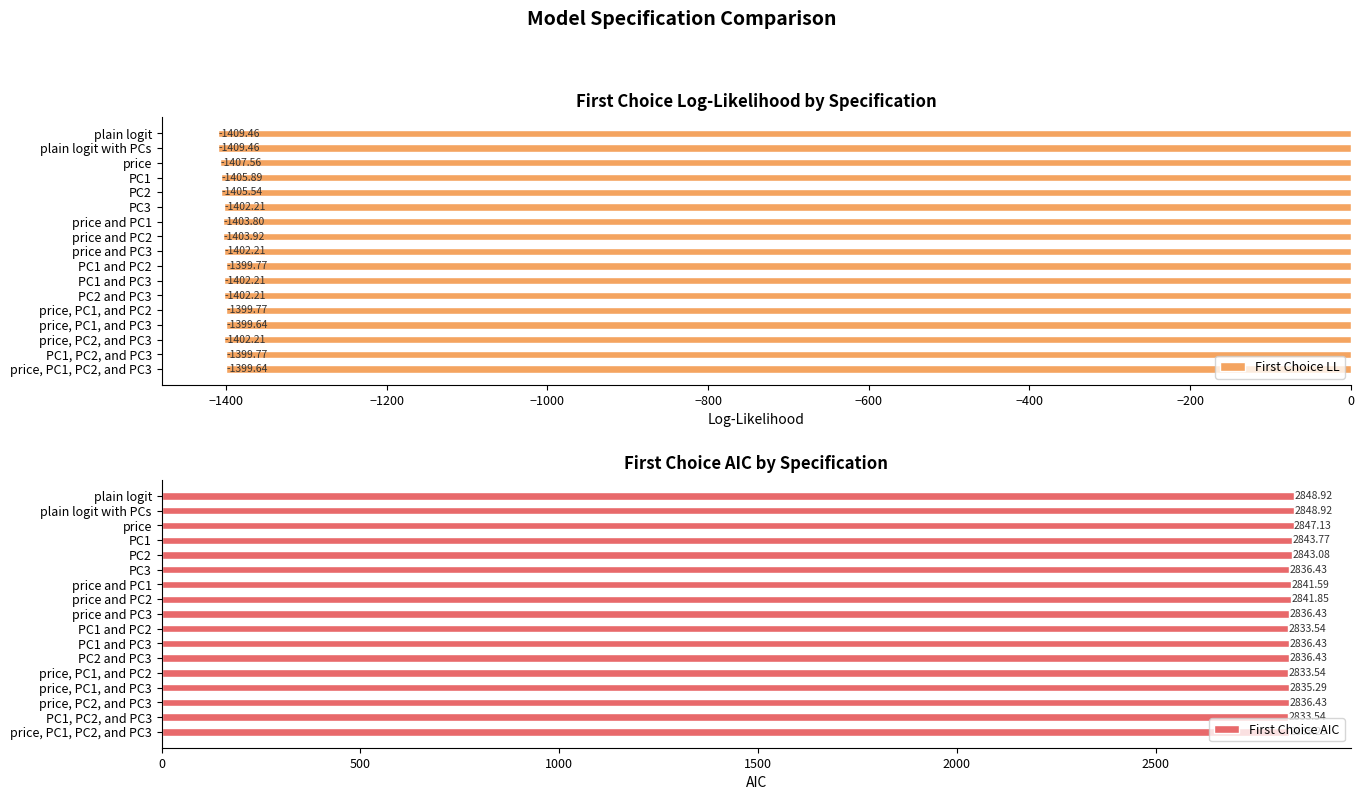

Is it true that First Choice LL equals -1399.8 at PC1 and PC2?

True